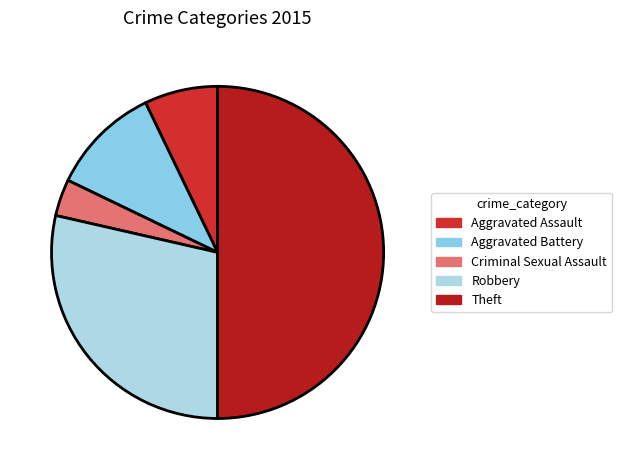

Rank the categories by value from lowest to highest.

Criminal Sexual Assault, Aggravated Assault, Aggravated Battery, Robbery, Theft